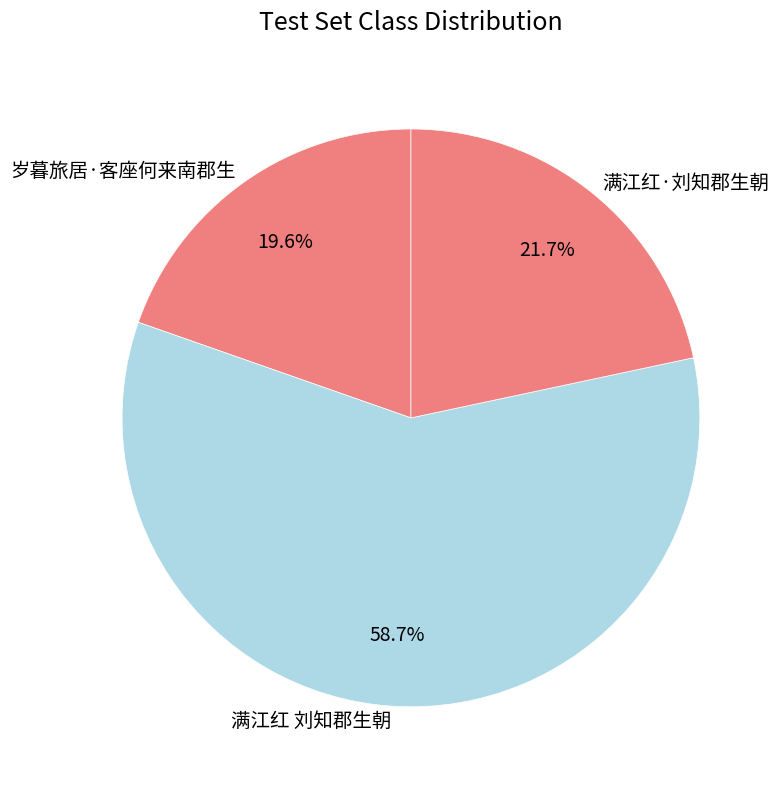

What portion of the pie excludes 满江红·刘知郡生朝?

78.3%